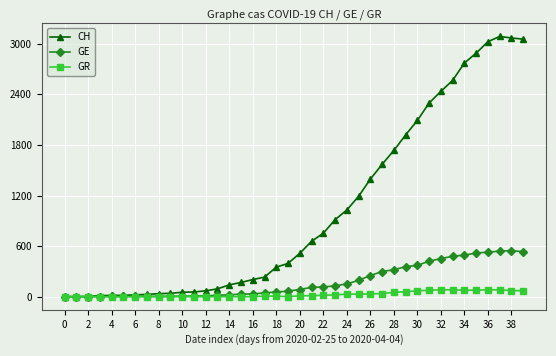

List the series in order of their overall mean, lowest first.

GR, GE, CH